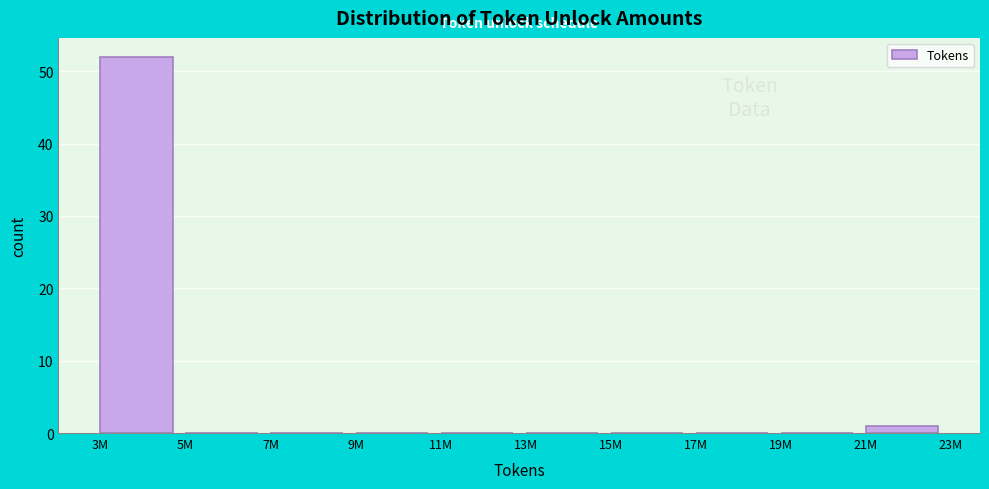

Reading left to right, what are all the values shown in this chart?

3M=52	5M=0	7M=0	9M=0	11M=0	13M=0	15M=0	17M=0	19M=0	21M=1